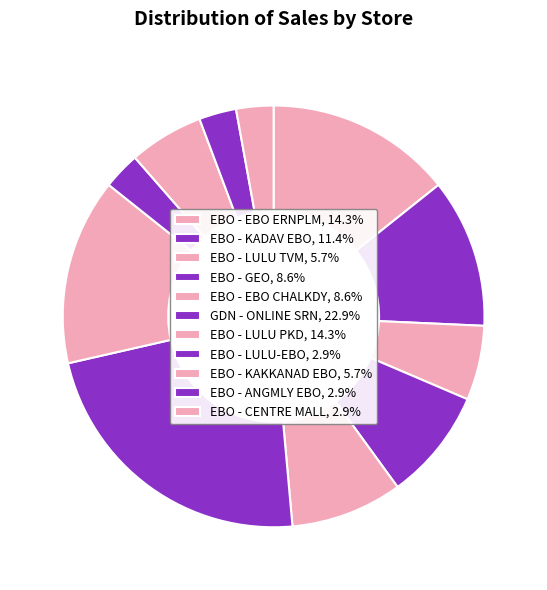

How many segments does this pie chart have?

11